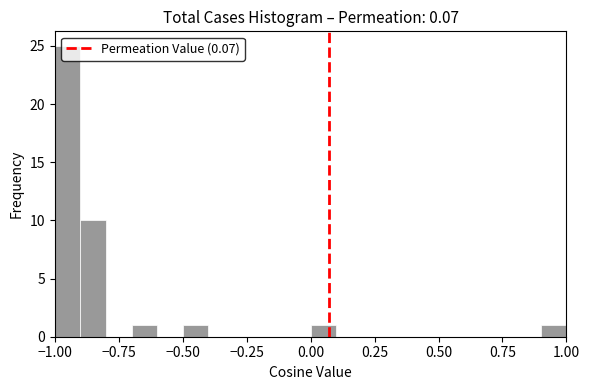

Read against the x-axis, roughly where is the centre of the tallest bar?

-0.95